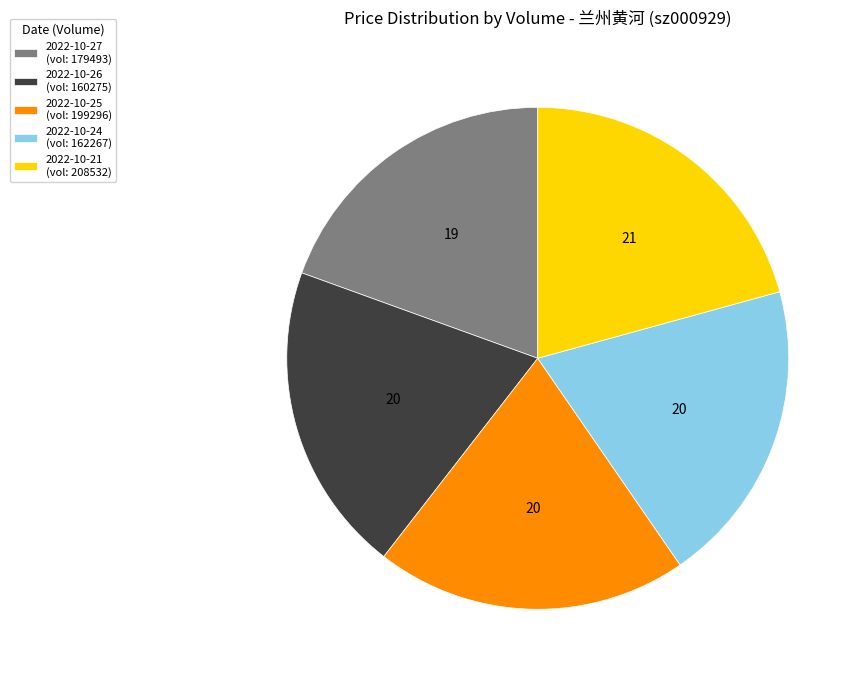

Combined, do 2022-10-25 (vol: 199296) and 2022-10-21 (vol: 208532) account for over 50%?

No